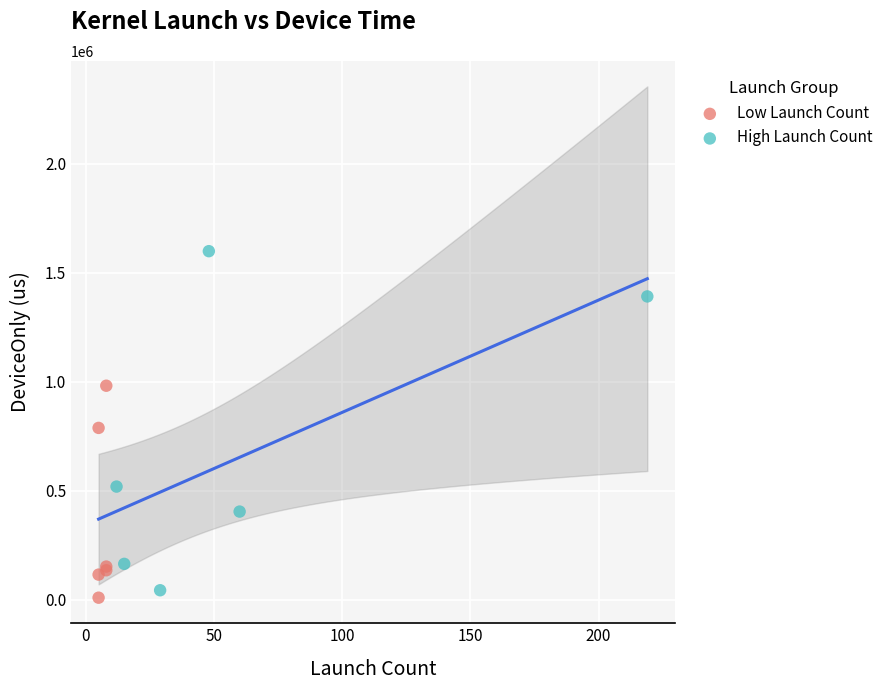

Which series contains the lowest Y value?

Low Launch Count